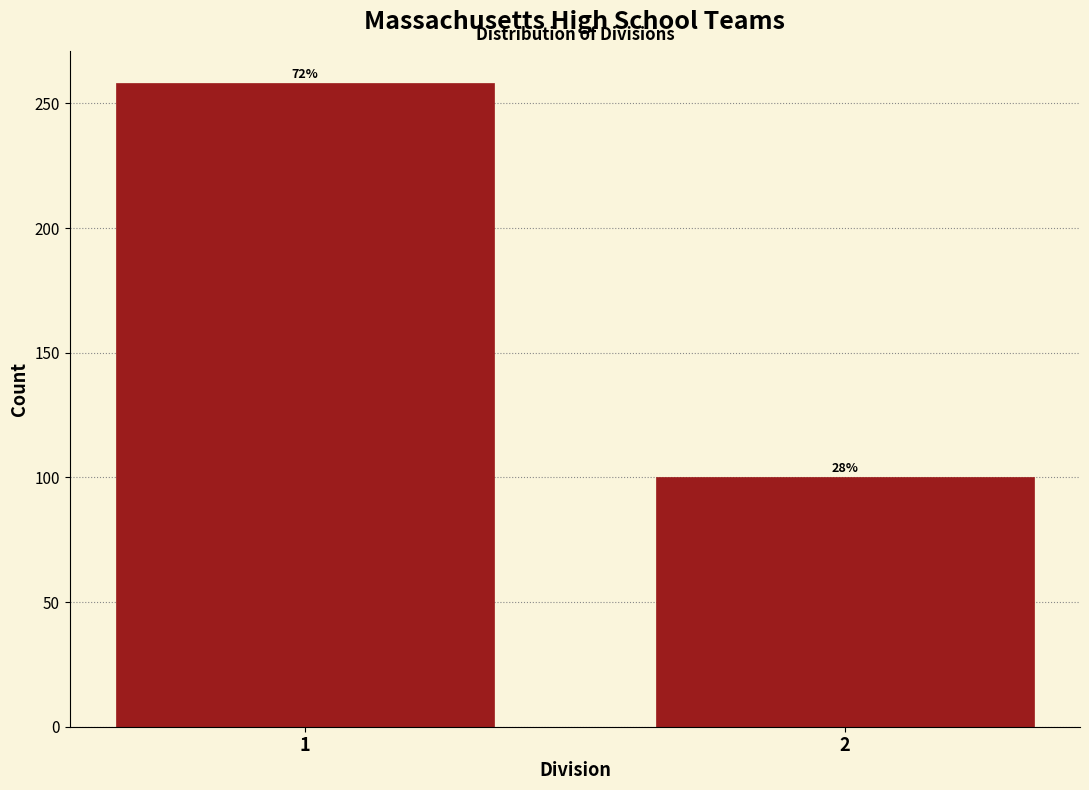

Are the bars horizontal?

No